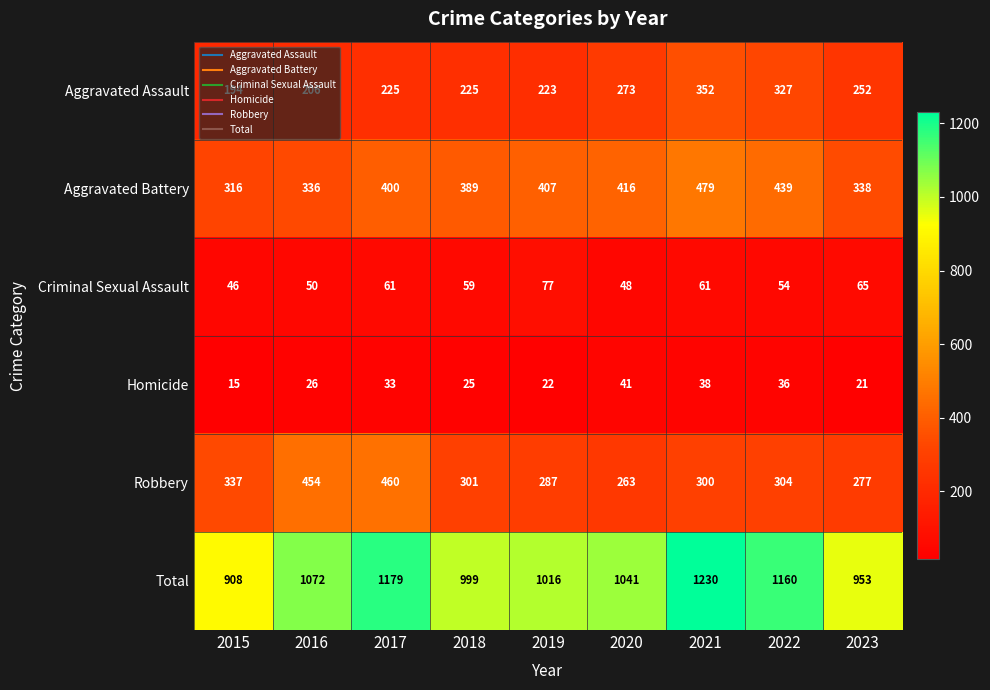

Which series changed the most between 2017 and 2019?

Robbery